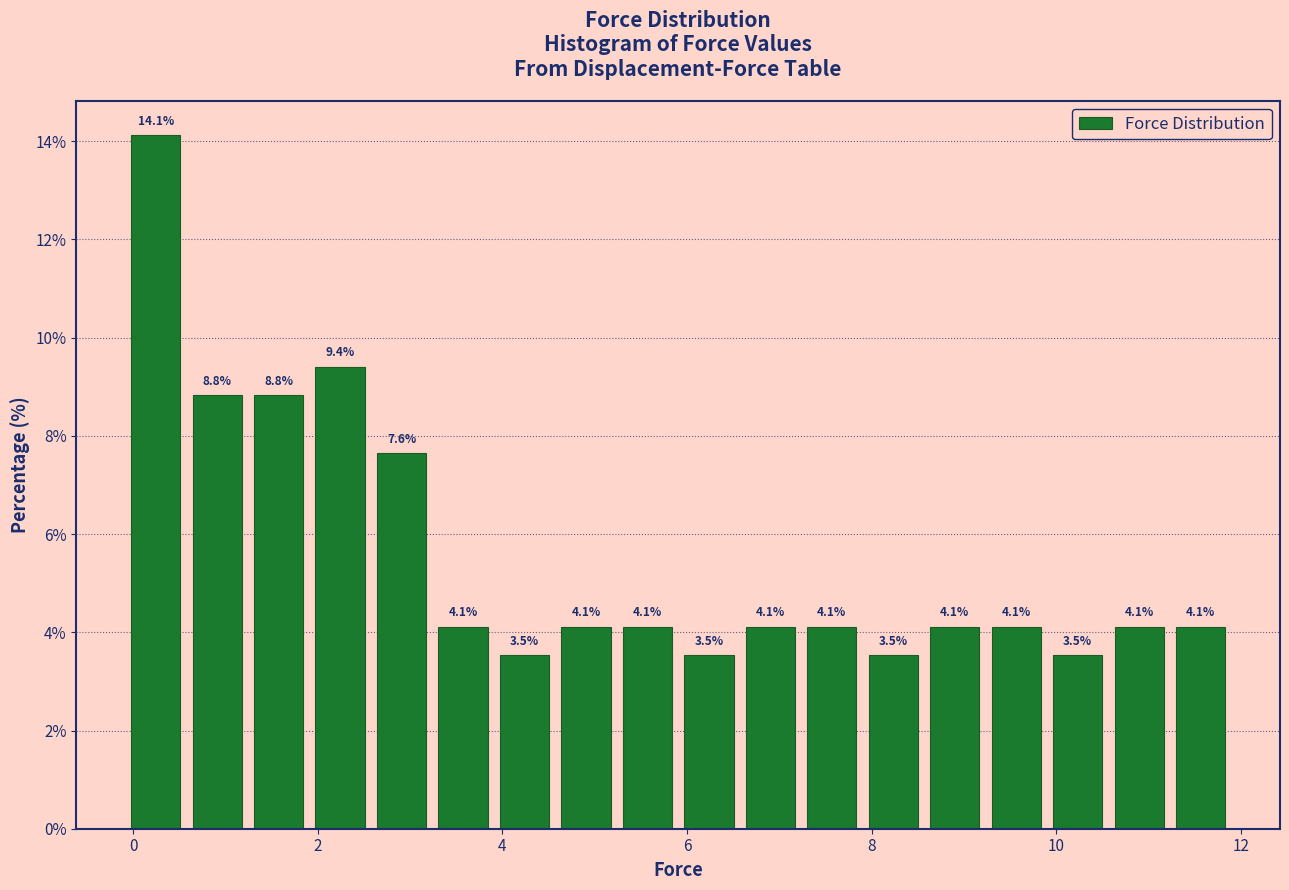

Around what value on the x-axis is the tallest bar? Give the approximate position of its centre, as read against the axis.

0.2